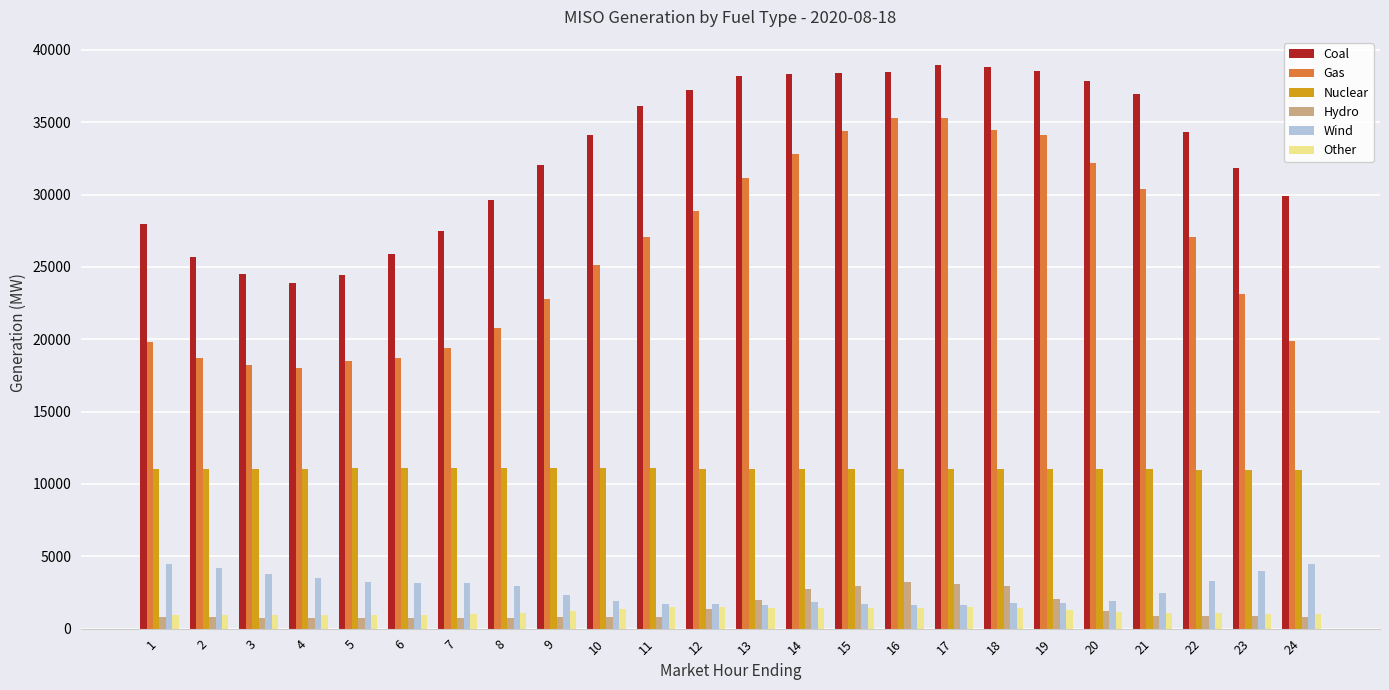

Which series has the largest total across all categories?

Coal